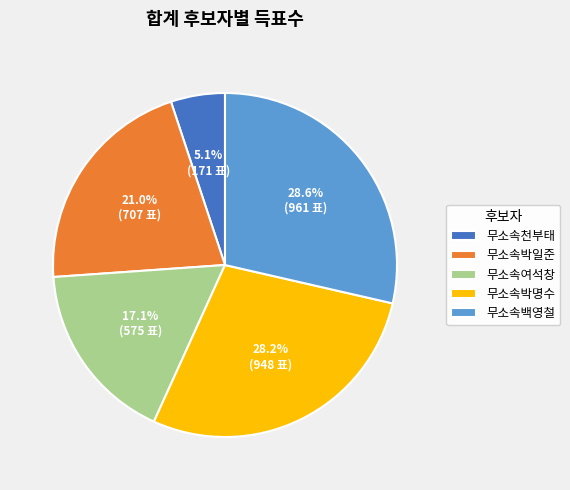

What is the total percentage of 무소속천부태 and 무소속박일준?

26.1%